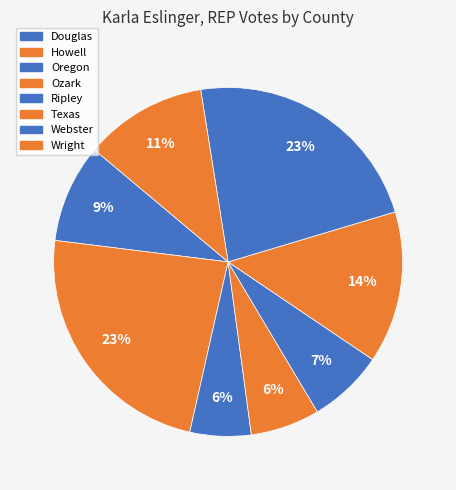

How much of the chart is everything except Oregon?

94.3%